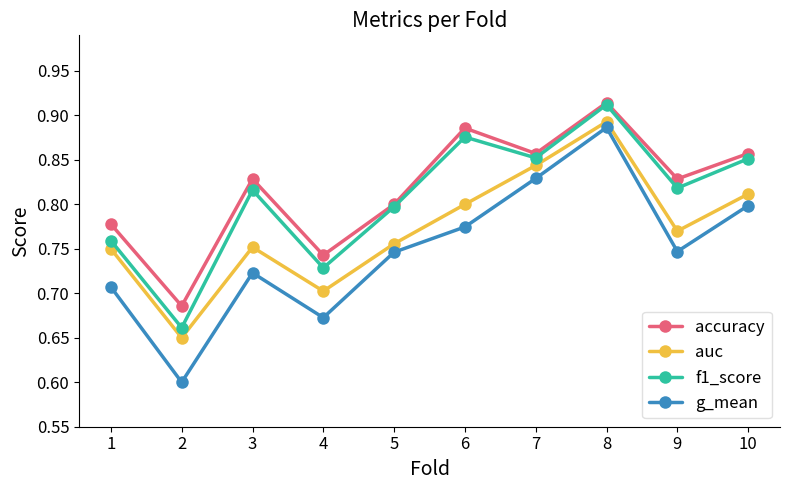

Count the f1_score values in the range 0 to 1.

10